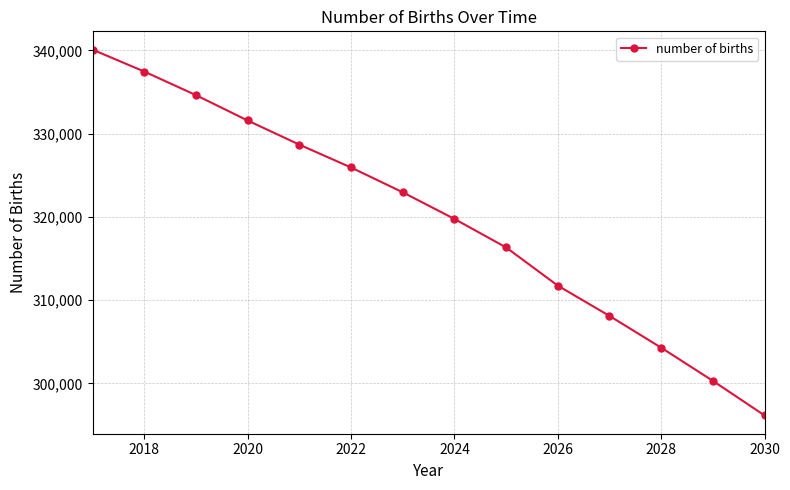

What is the smallest value displayed?

296143.7